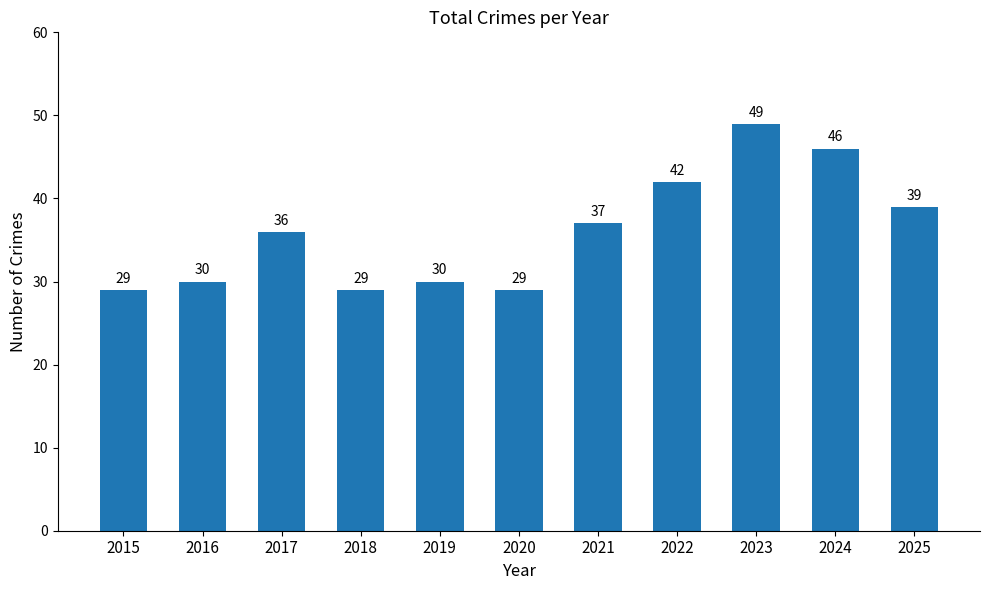

How many distinct data groups are displayed?

1